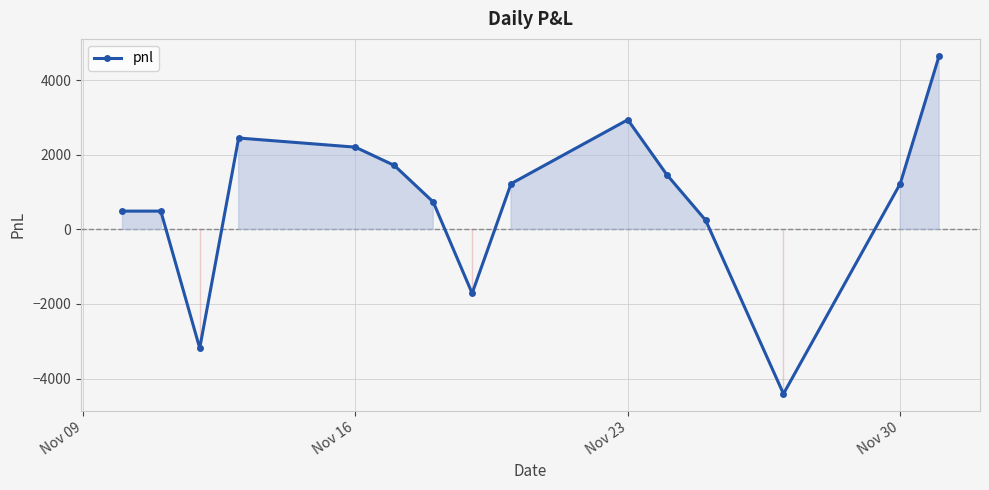

How many data points are less than 1225?

7